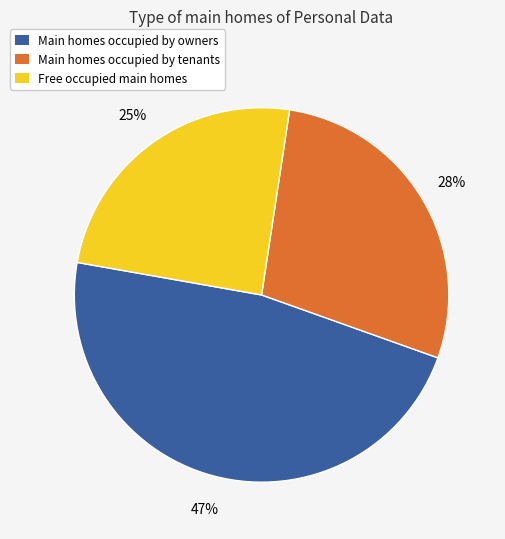

Does any single category account for the majority?

No